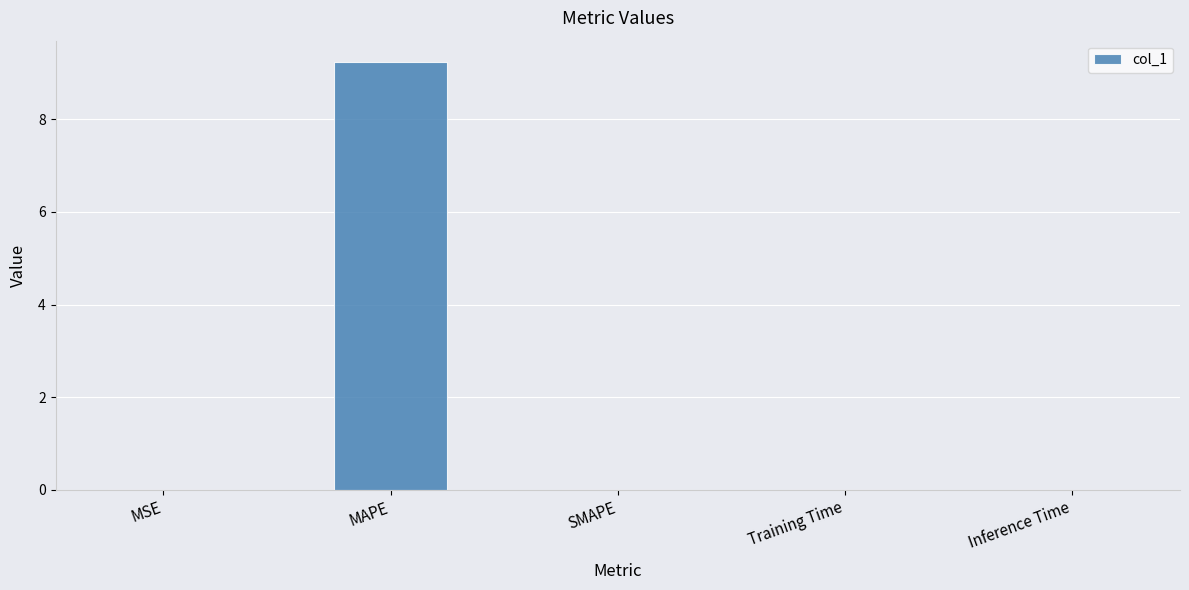

What is the sum of all values?

9.2